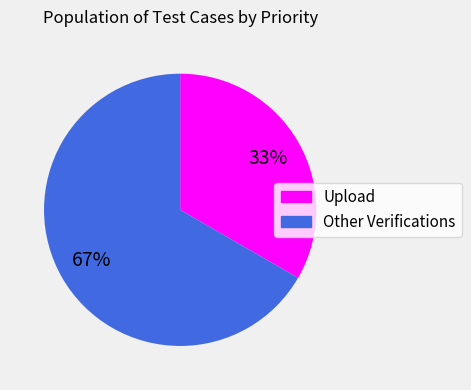

To the nearest percent, what is the average slice percentage?

50%